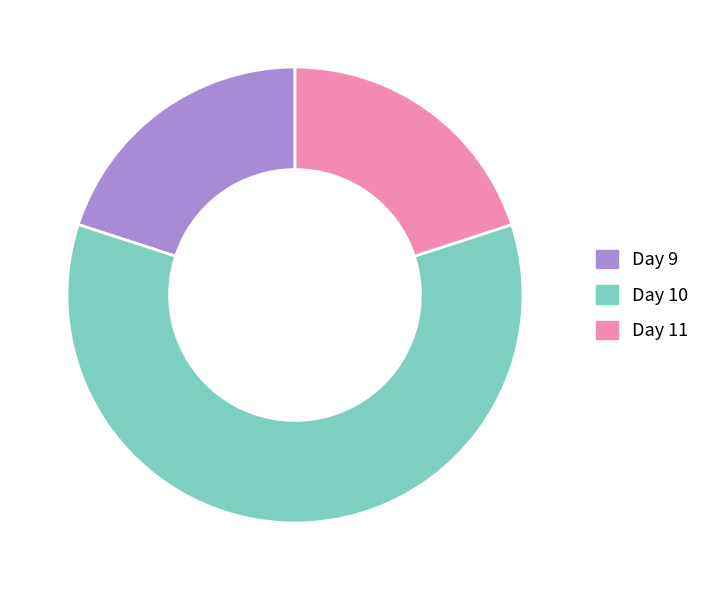

Which slice is the largest?

Day 10